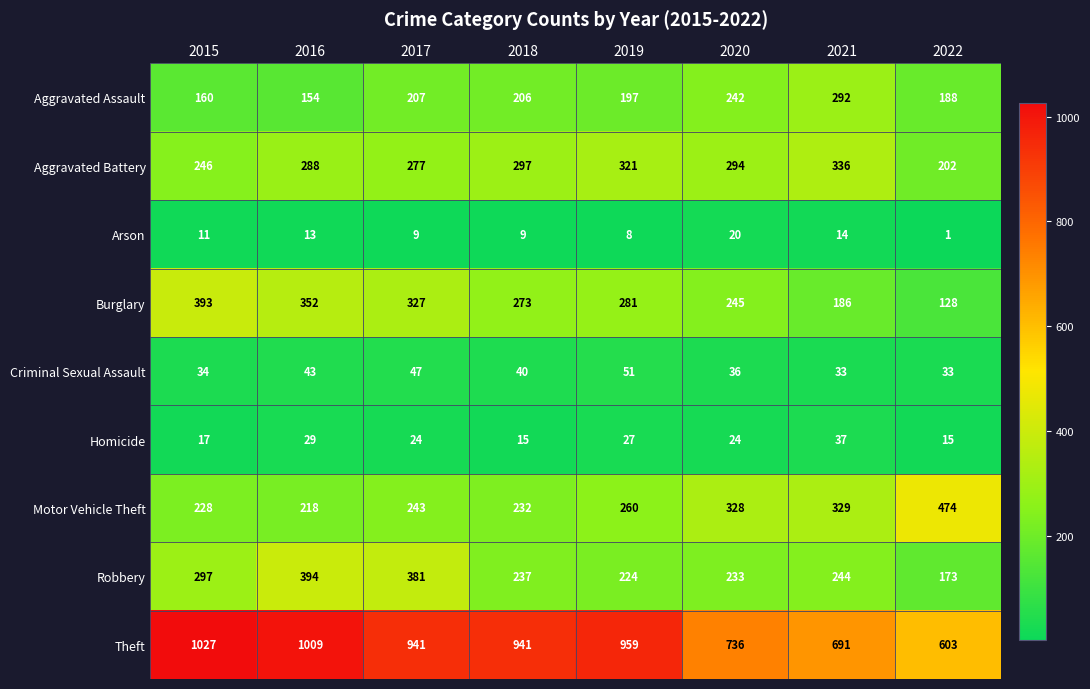

Between 2015 and 2020, which series saw the biggest shift?

Theft